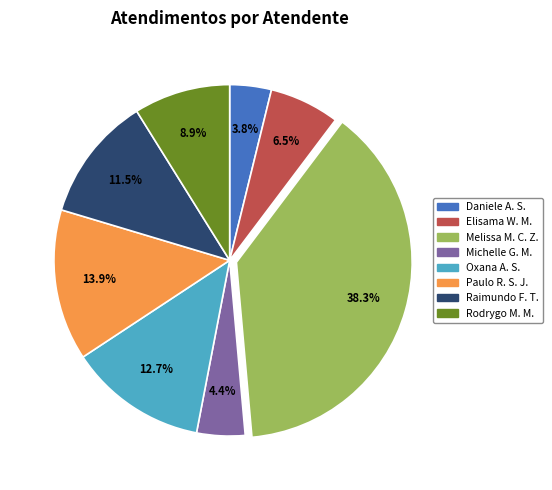

How many slices are in this pie chart?

8